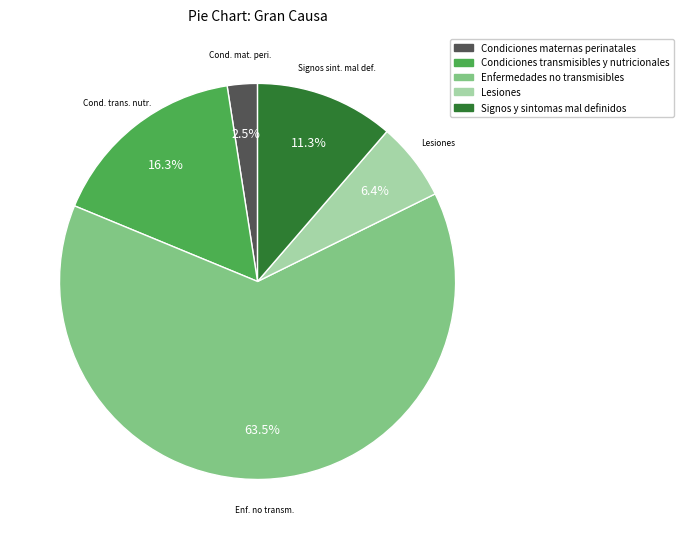

Which category has the biggest portion of the pie?

Enfermedades no transmisibles